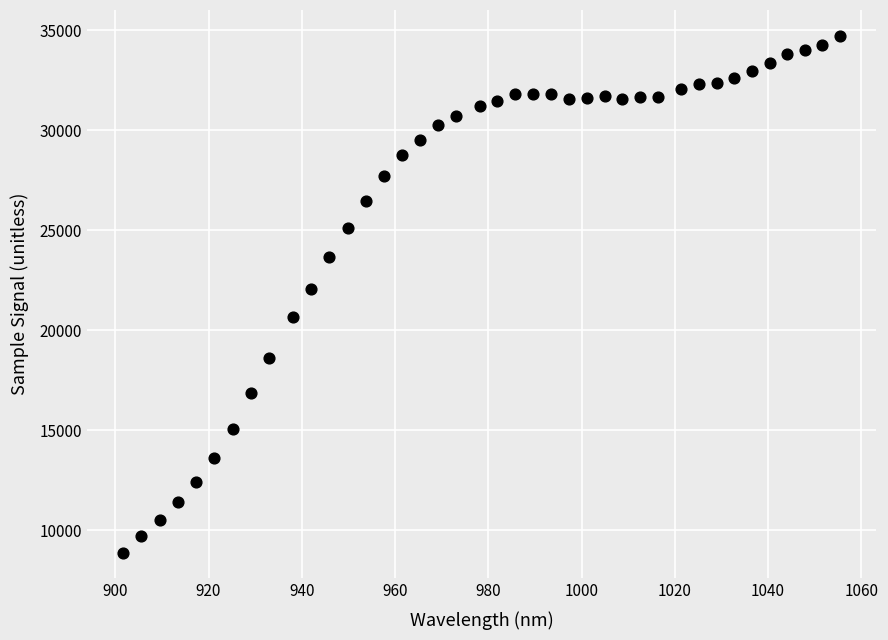

What is the range of Y values (max minus min)?

25846